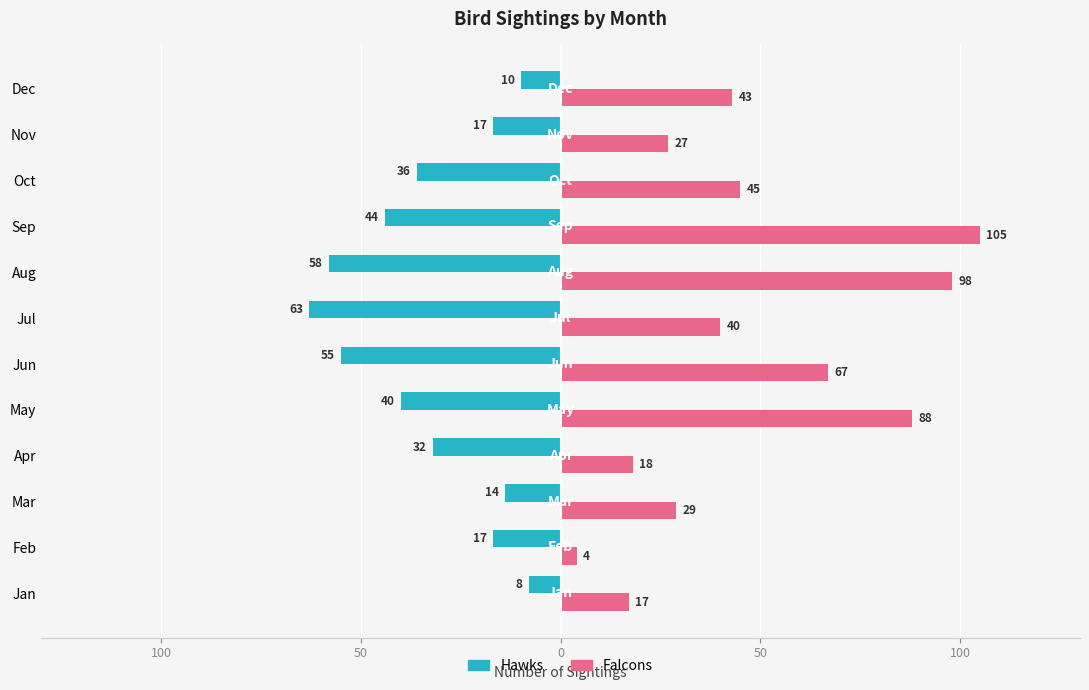

What are all the series names shown in the legend?

Hawks, Falcons